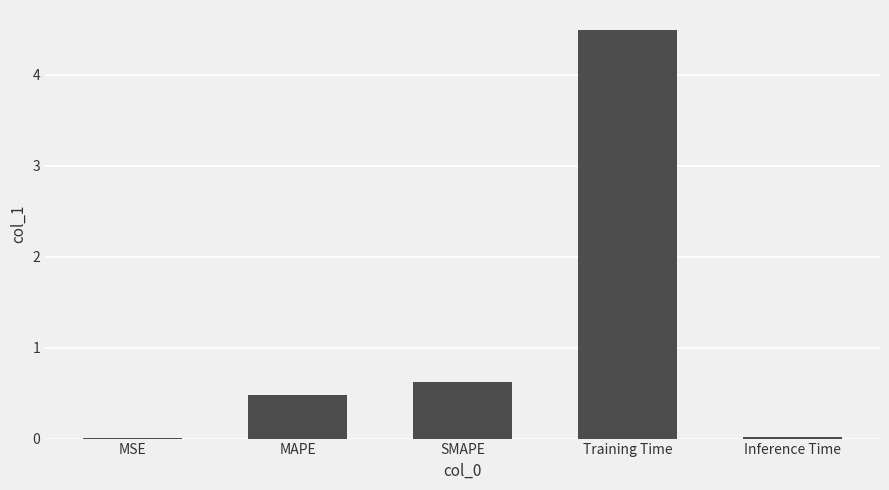

What is the maximum value shown in the chart?

4.5